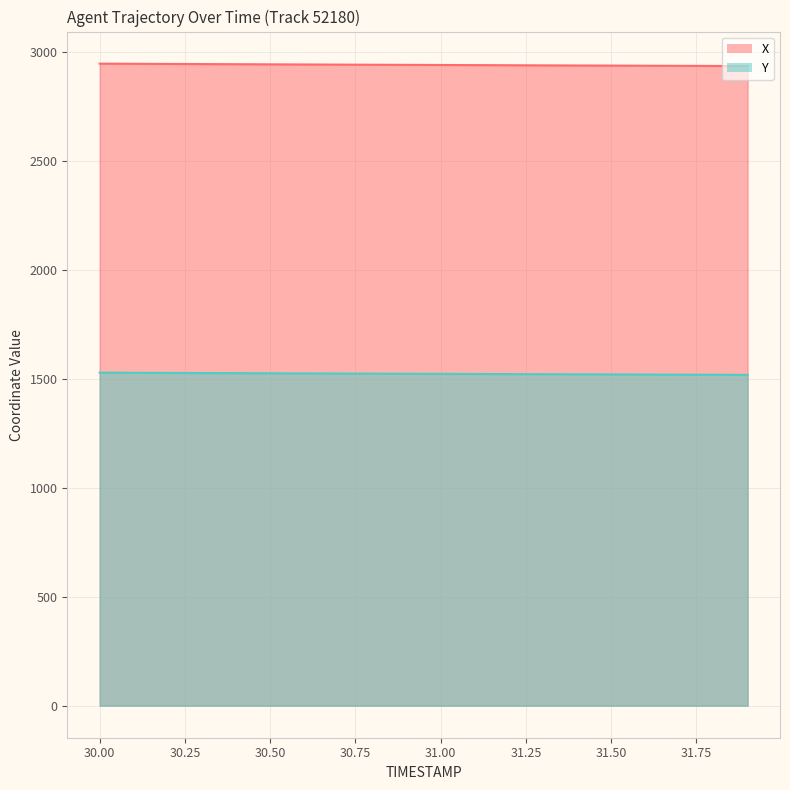

What is the maximum value for Y?

1527.1